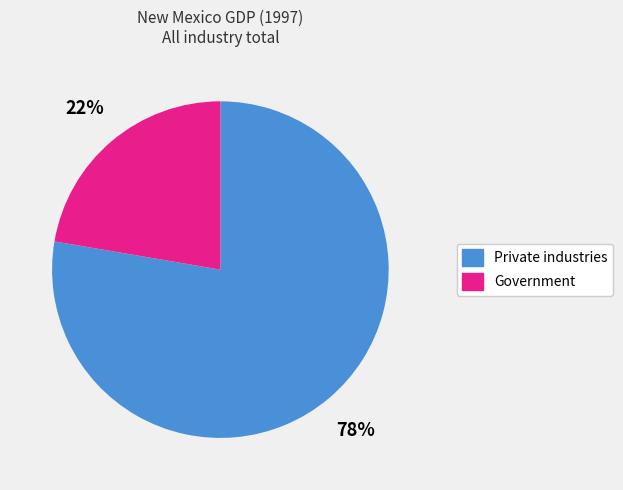

Do Private industries and Government together represent more than half of the pie?

Yes